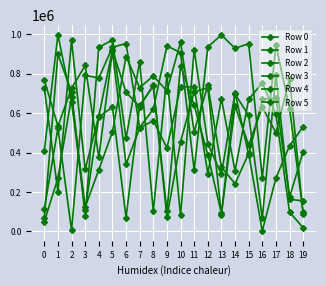

Count the number of categories in the chart.

20